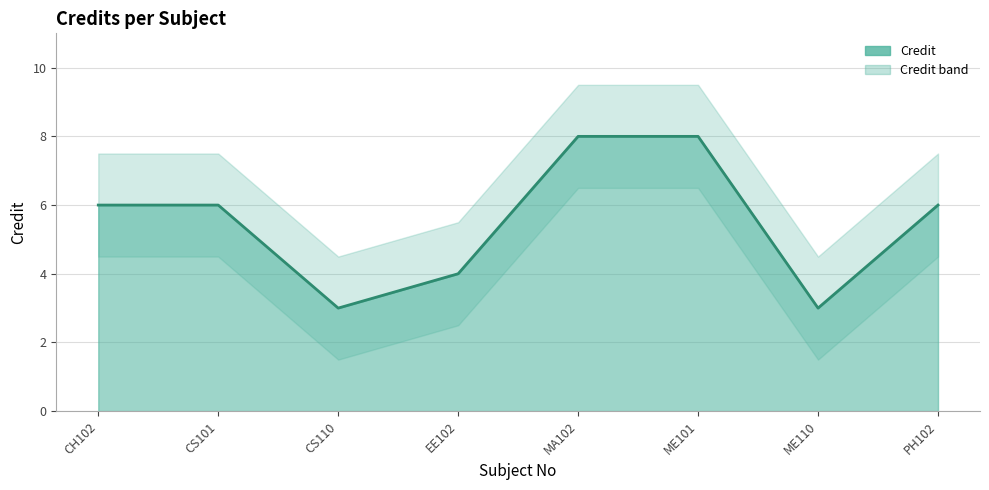

What is the ratio of the value at EE102 to the value at ME101?

0.5